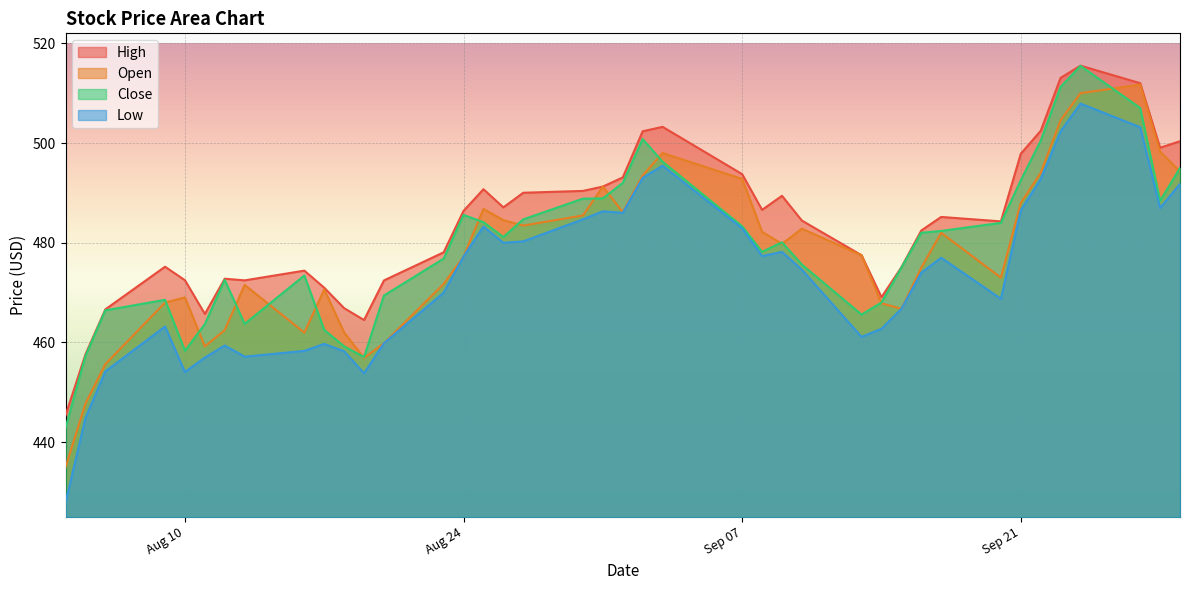

What are all the series names shown in the legend?

High, Open, Close, Low